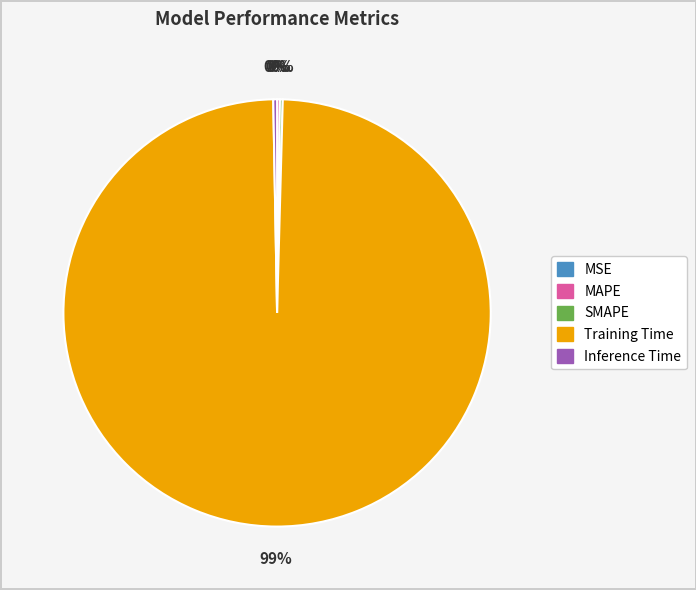

What is the largest slice in the pie chart?

Training Time